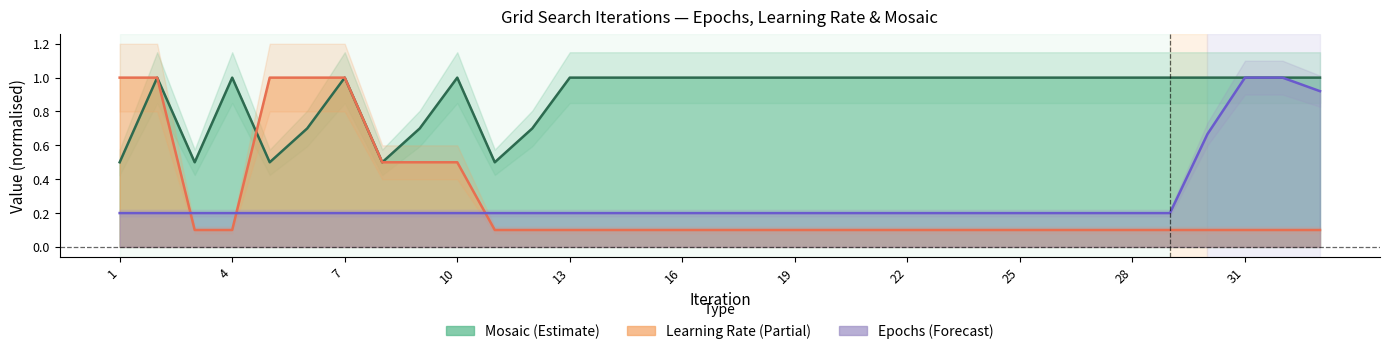

True or false: Epochs has more than 0 interior local peaks.

False